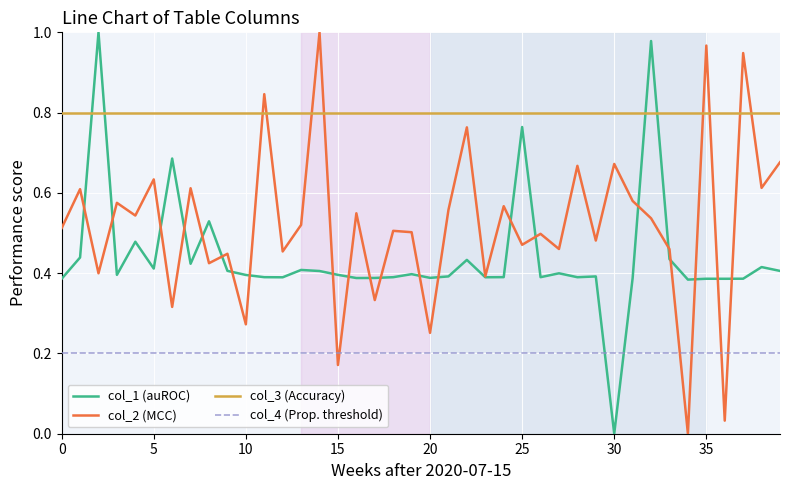

True or false: col_3 (Accuracy) and col_4 (Prop. threshold) intersect in this chart.

False